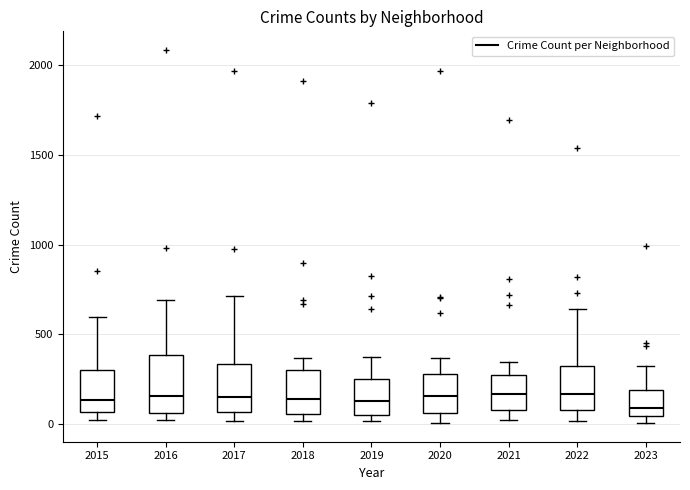

Which box is the tallest, from its lower edge to its upper edge?

2016